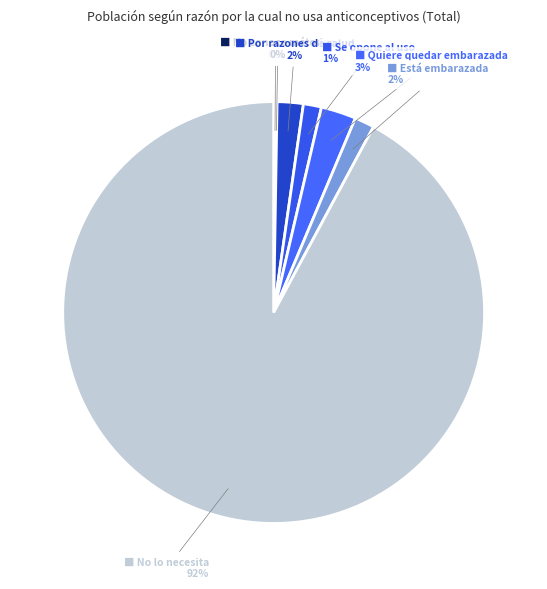

Count the number of slices in the pie.

7